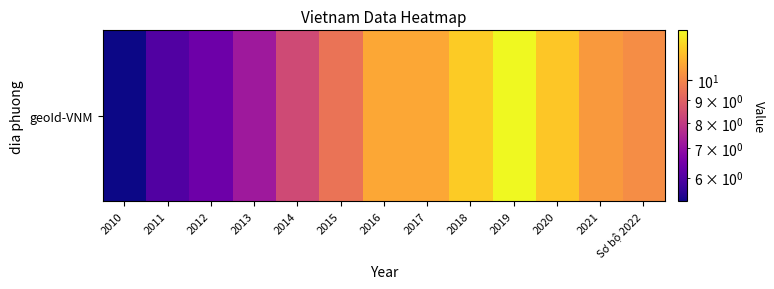

What is the change in value from 2012 to 2014?

+2.0